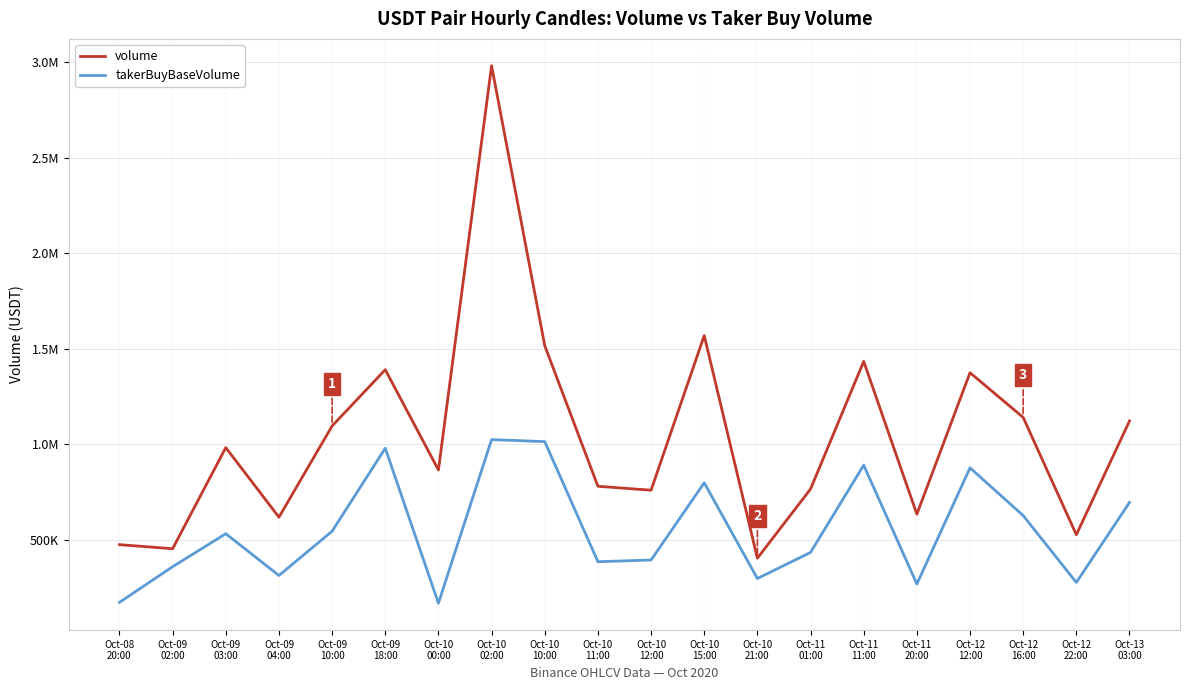

Does the chart display data point markers on the line(s)?

No